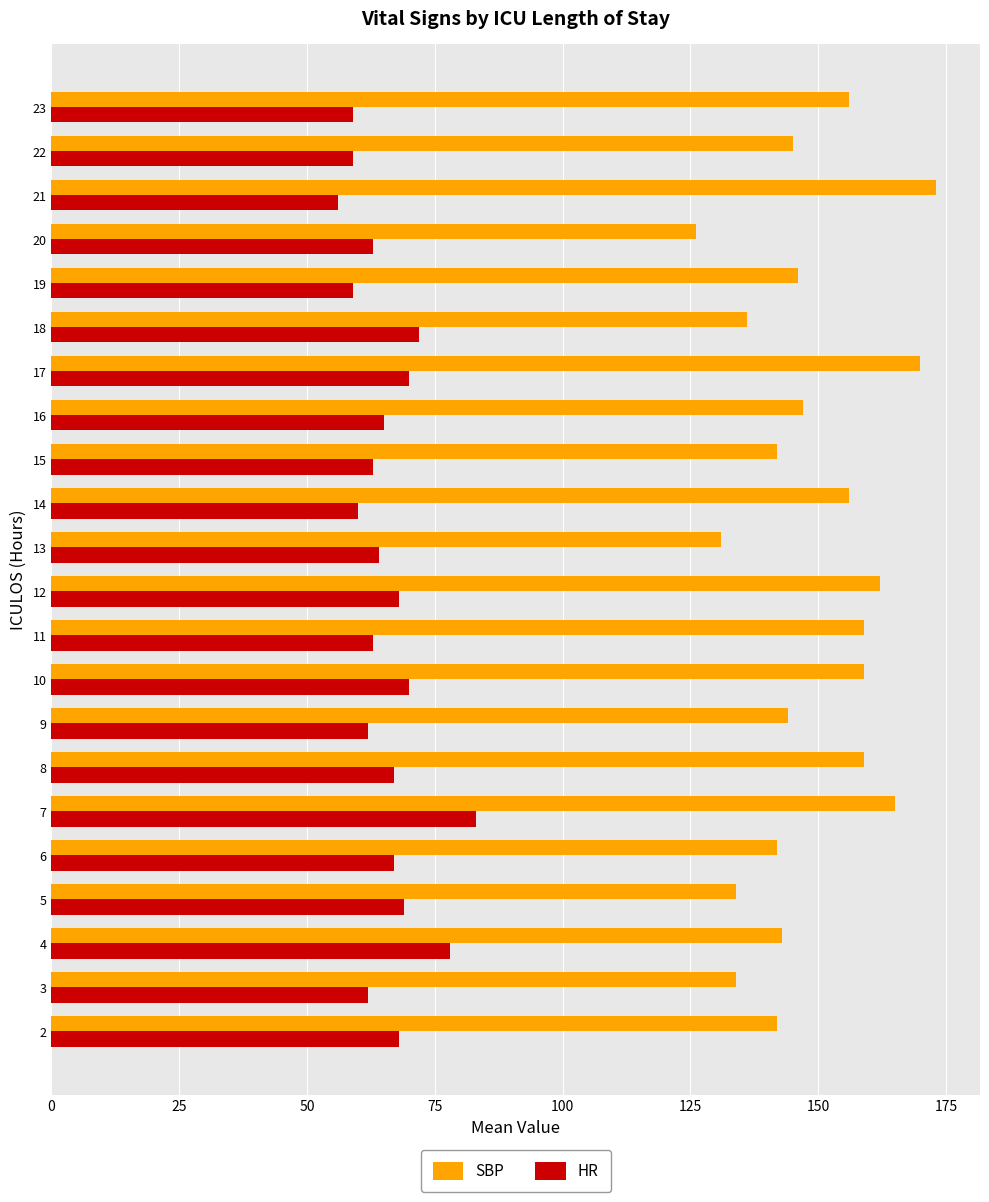

Rank the series by their maximum value, from lowest to highest.

HR, SBP